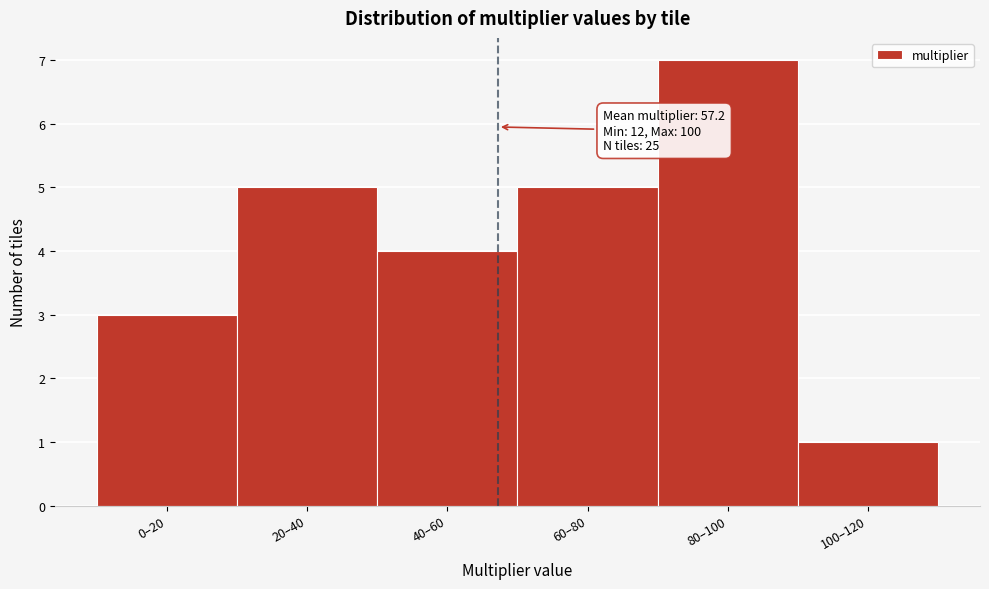

Reading left to right, extract all data points from this chart.

3	5	4	5	7	1